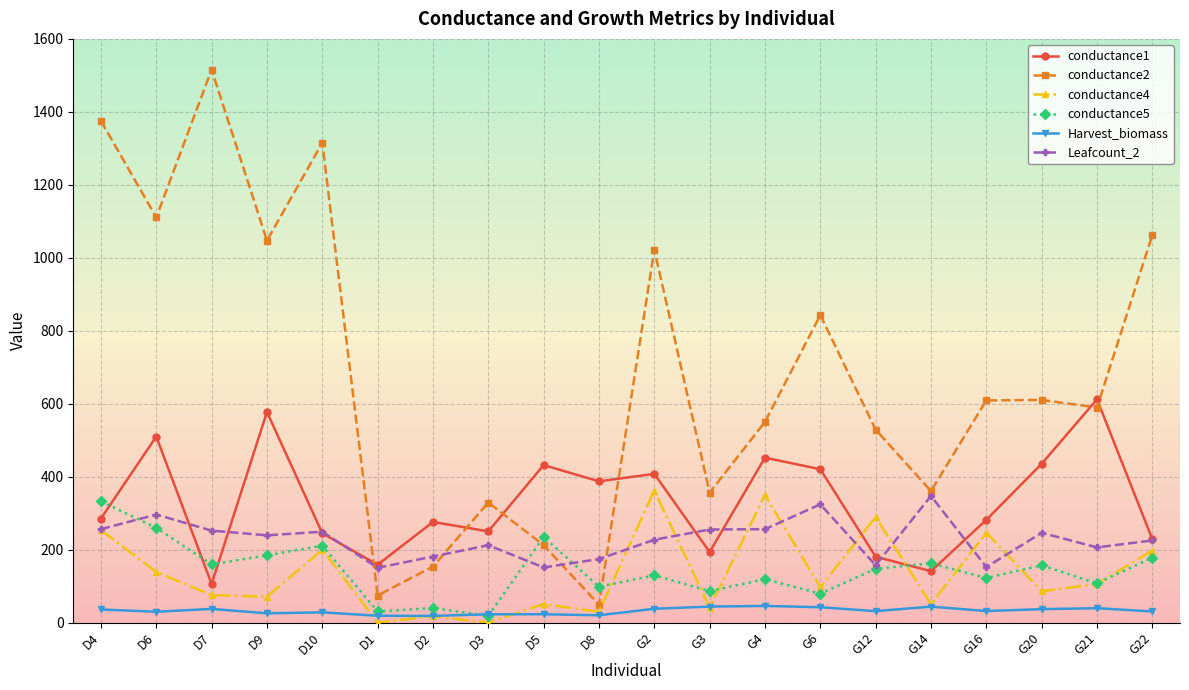

True or false: conductance2 has more than 2 interior local peaks.

True